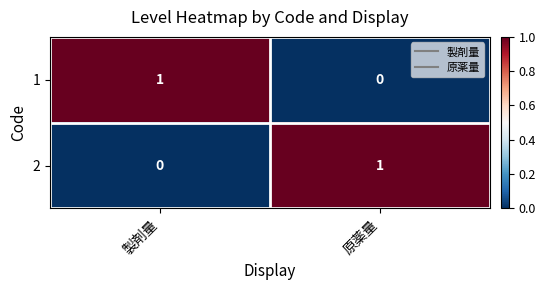

At 製剤量, list the series in order from smallest to largest.

2, 1